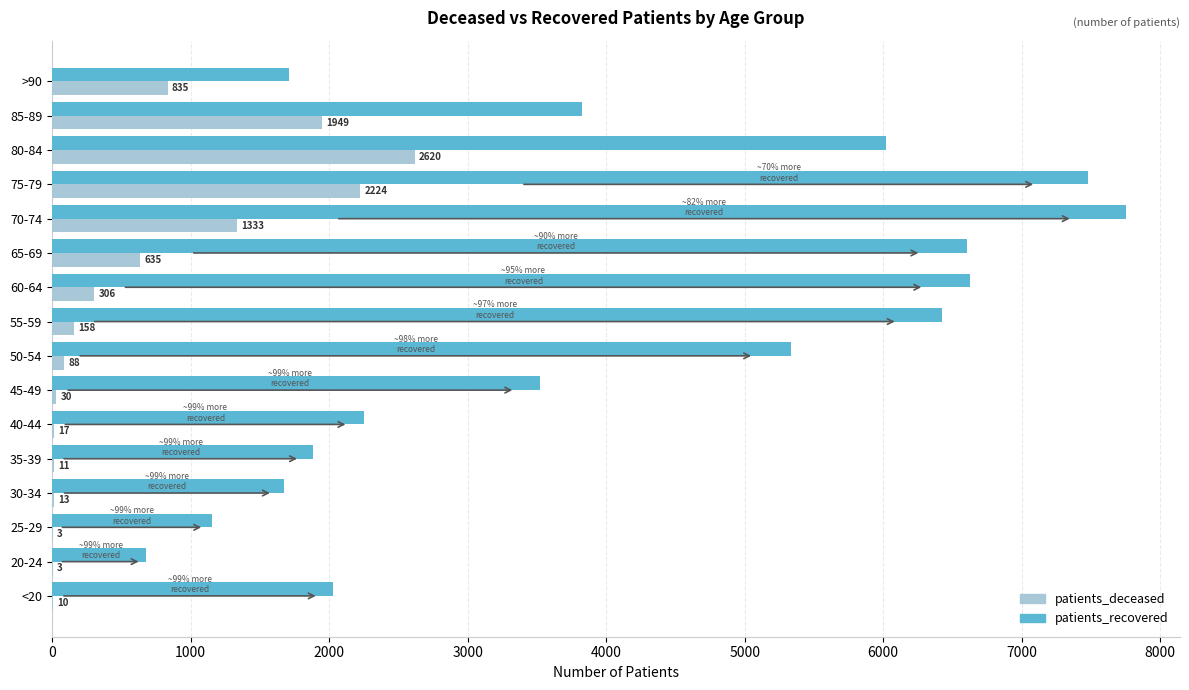

What value does the patients_deceased series have at 65-69?

635